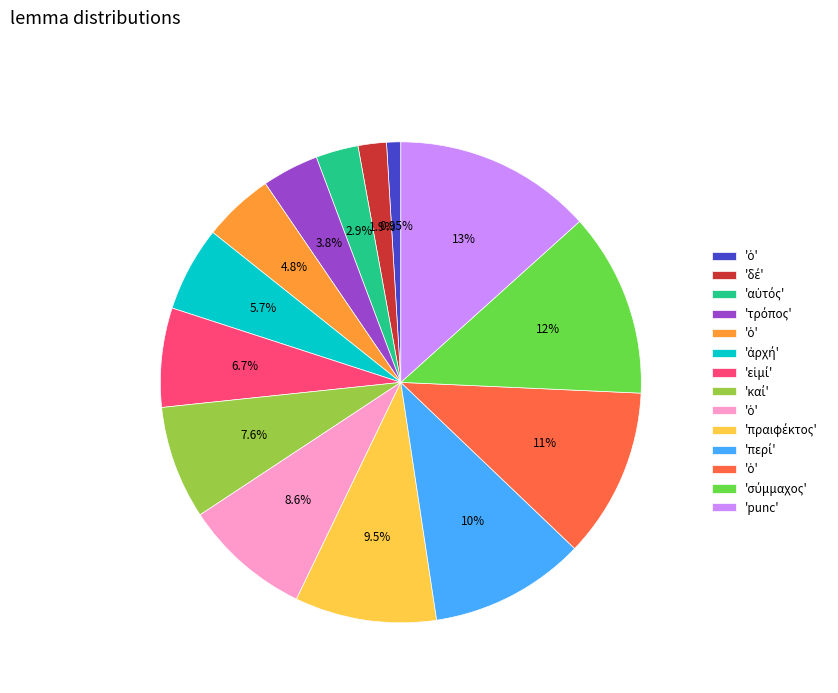

To the nearest percent, what is the average slice percentage?

7%